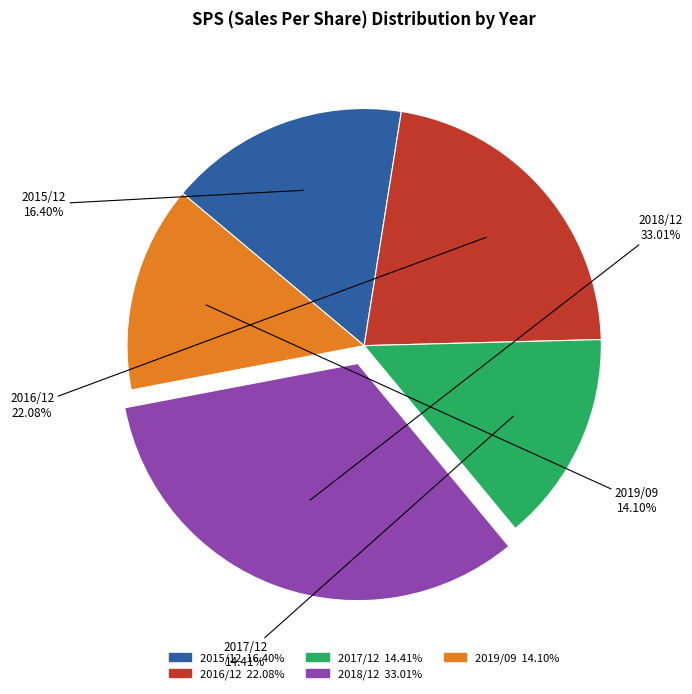

What percentage is the 2015/12 slice, to the nearest percent?

16%